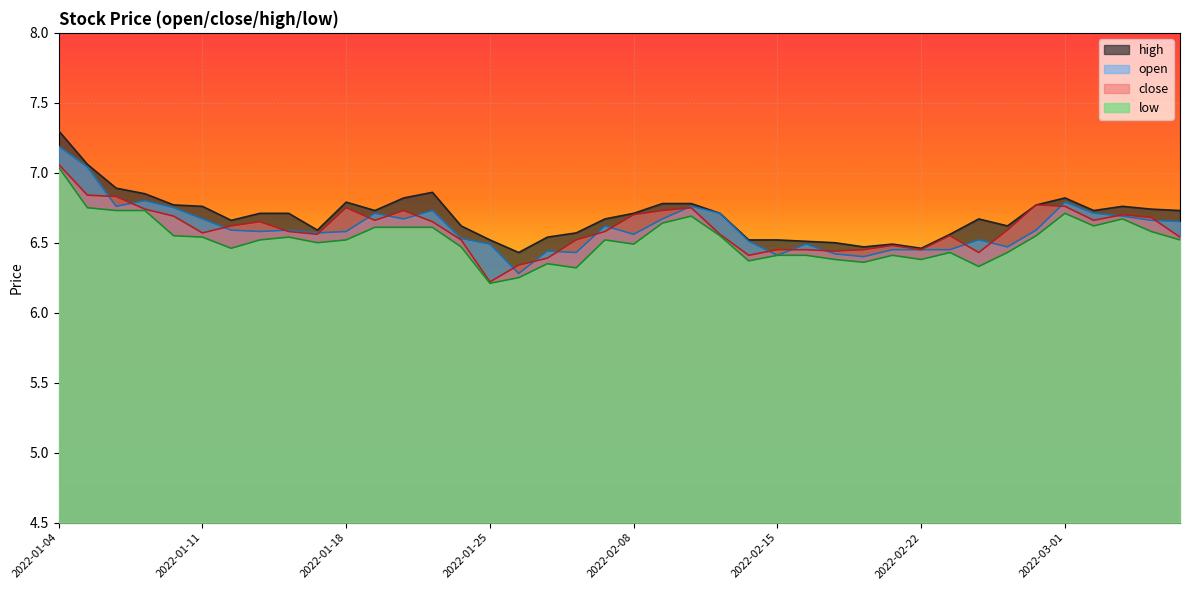

Which series has the largest total across all categories?

high